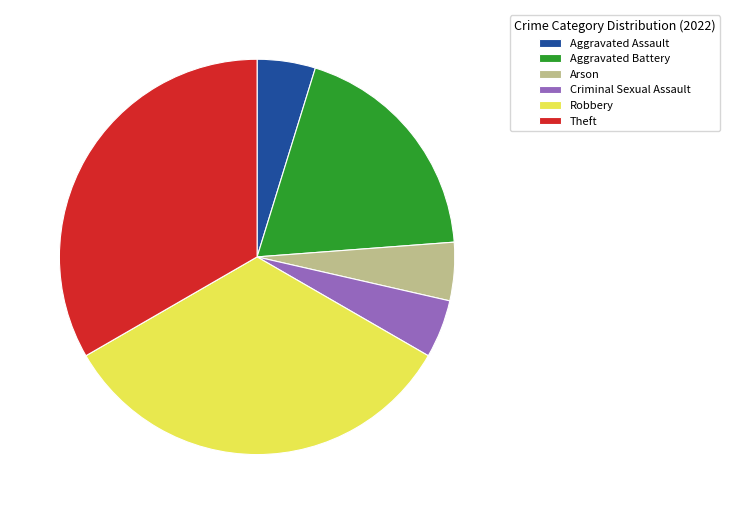

Combined, do Criminal Sexual Assault and Theft account for over 50%?

No